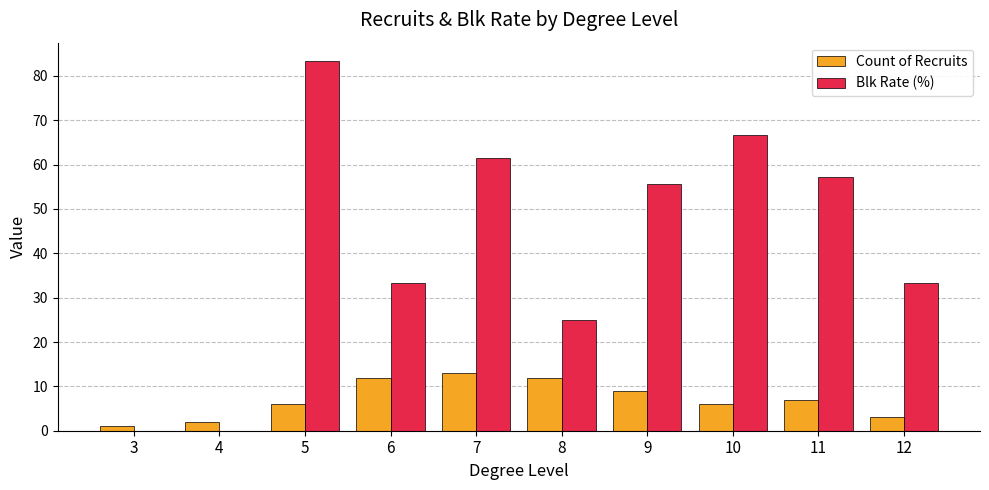

What is the average value of the Count of Recruits series?

7.1